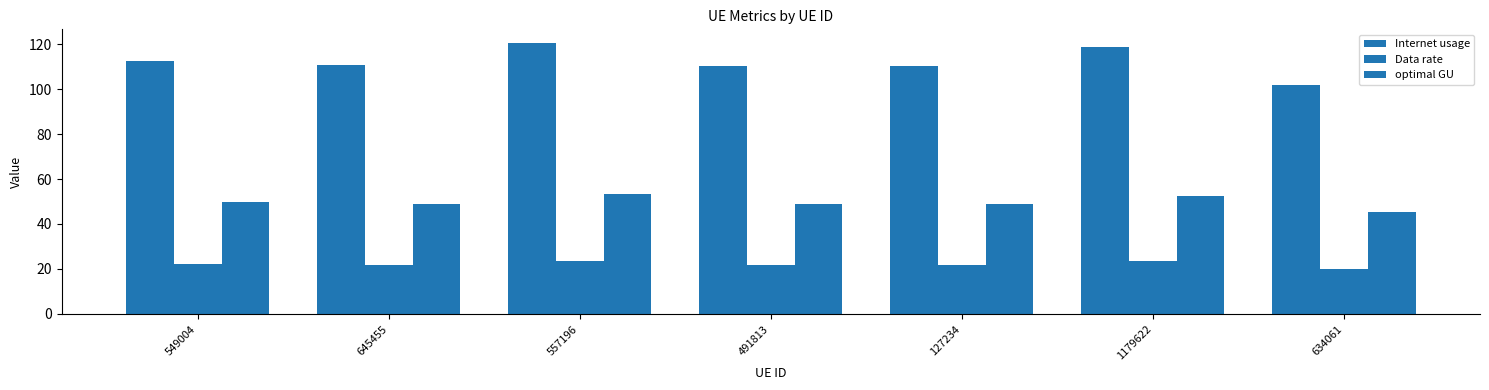

What is the label of the 2nd bar from the right?

1179622